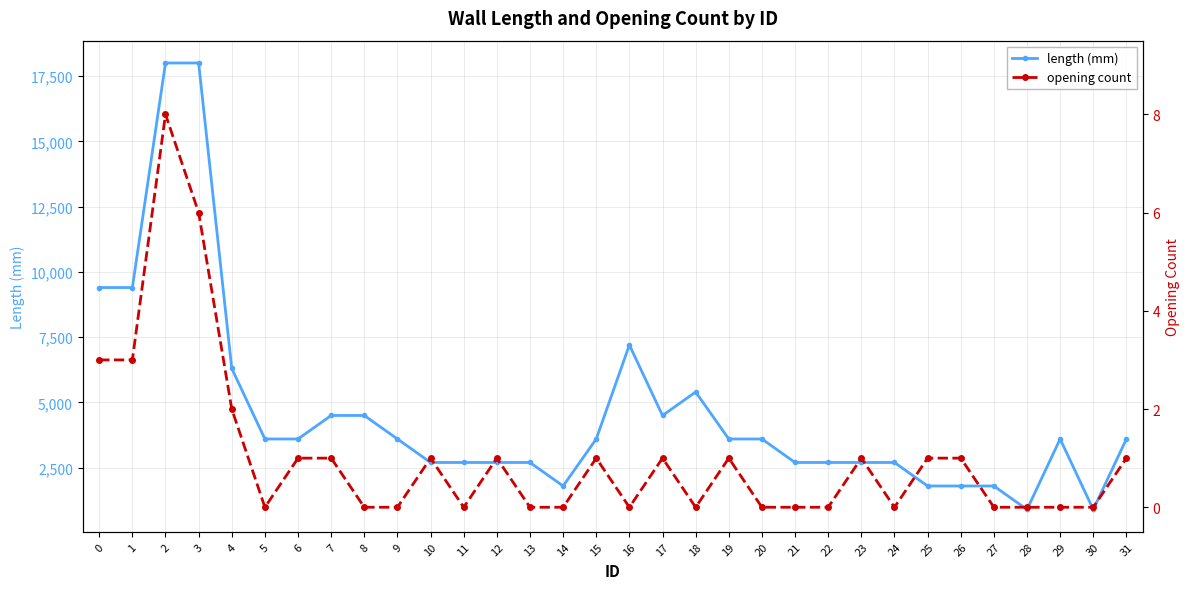

Reading right to left, list all the values displayed in this chart.

length (mm): 3600	900	3600	900	1800	1800	1800	2700	2700	2700	2700	3600	3600	5400	4500	7200	3600	1800	2700	2700	2700	2700	3600	4500	4500	3600	3600	6300	18000	18000	9400	9400
opening count: 1	0	0	0	0	1	1	0	1	0	0	0	1	0	1	0	1	0	0	1	0	1	0	0	1	1	0	2	6	8	3	3